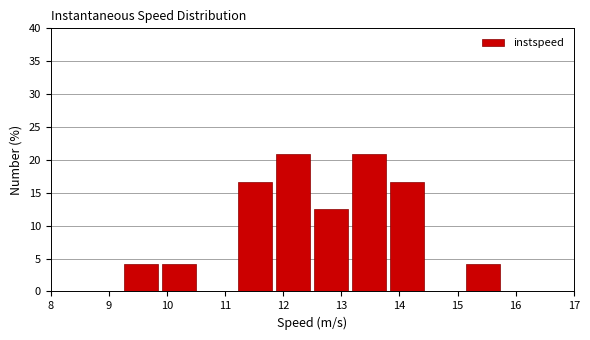

How tall is the bar that spans 15.1 to 15.8 on the x-axis? Neither the bar edges nor the heights are printed on the chart, so give them approximately, as read against the axes.

4.0